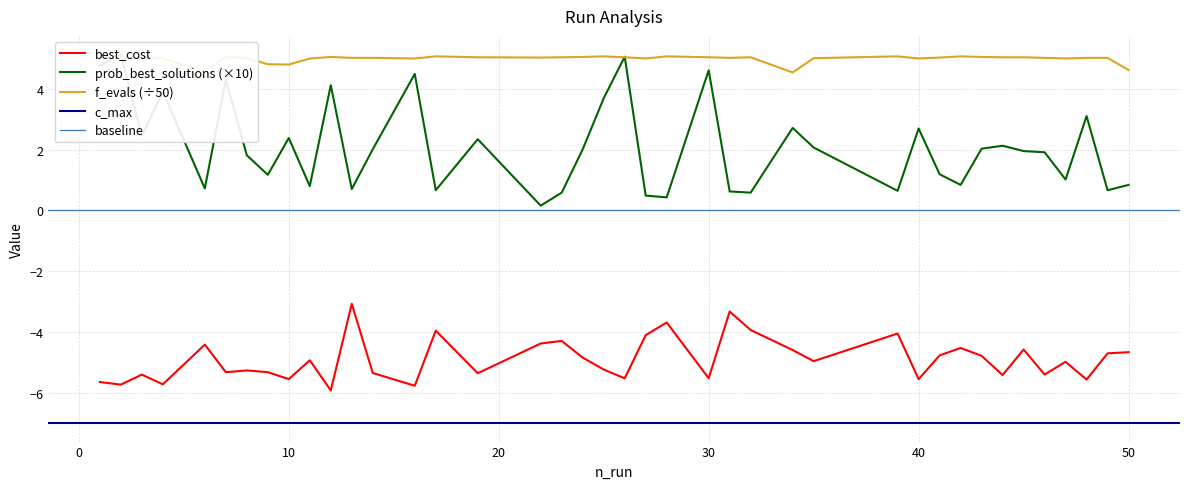

Between 27 and 34, which series saw the biggest shift?

prob_best_solutions